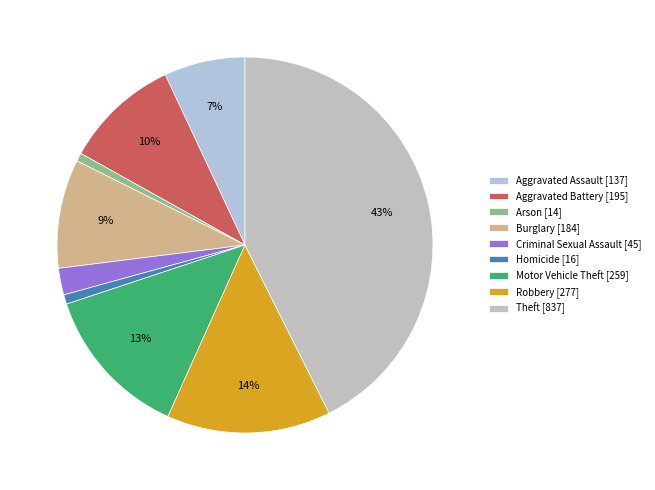

The Burglary slice represents 17% of the pie. True or false?

False